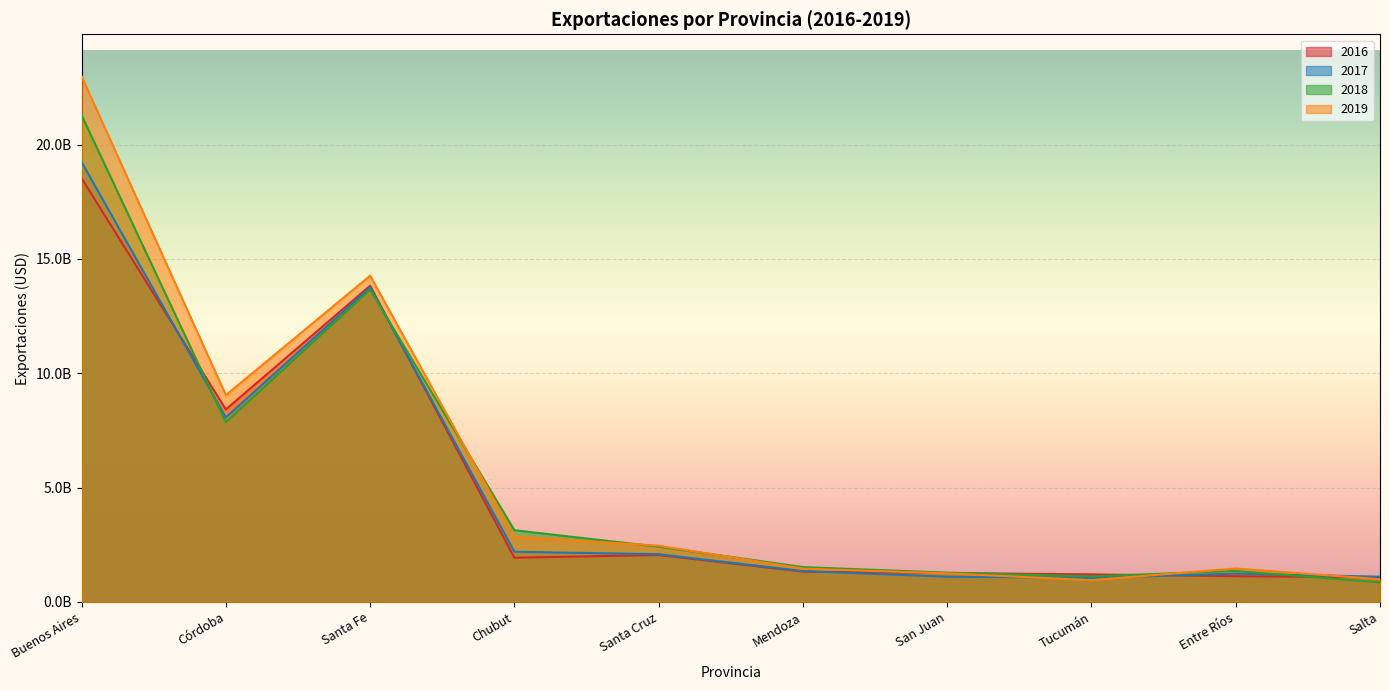

How many interior local peaks does the 2017 series have?

2